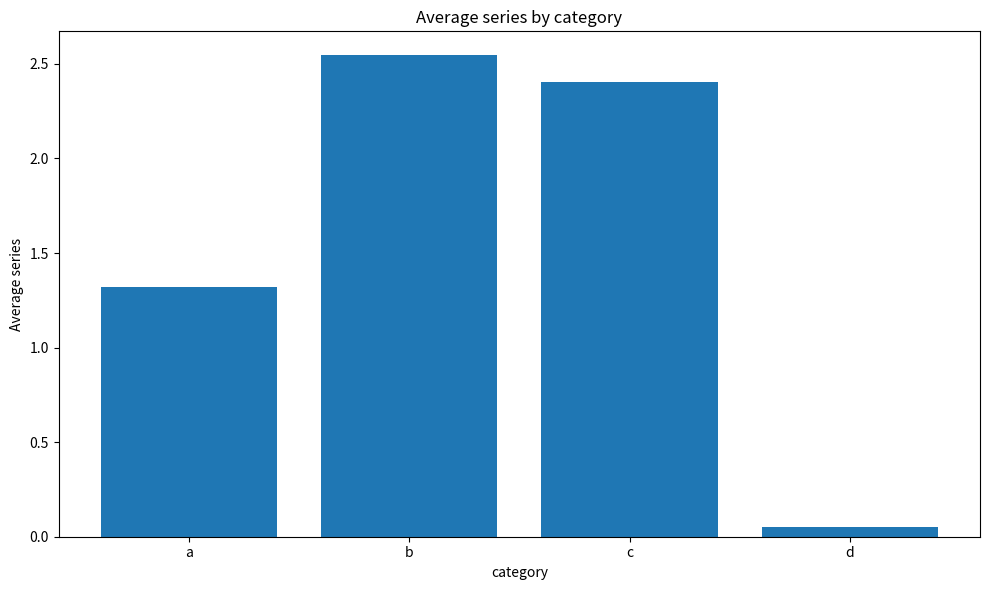

Where is the data nearest to the value 1?

a